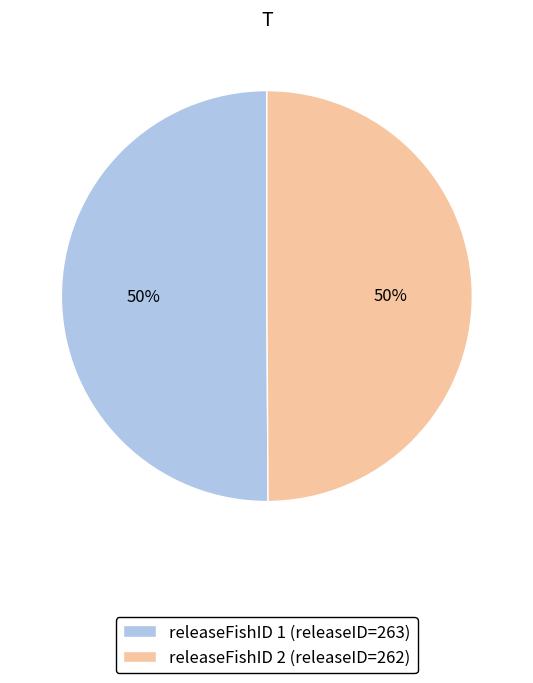

To the nearest percent, what is the average slice percentage?

50%